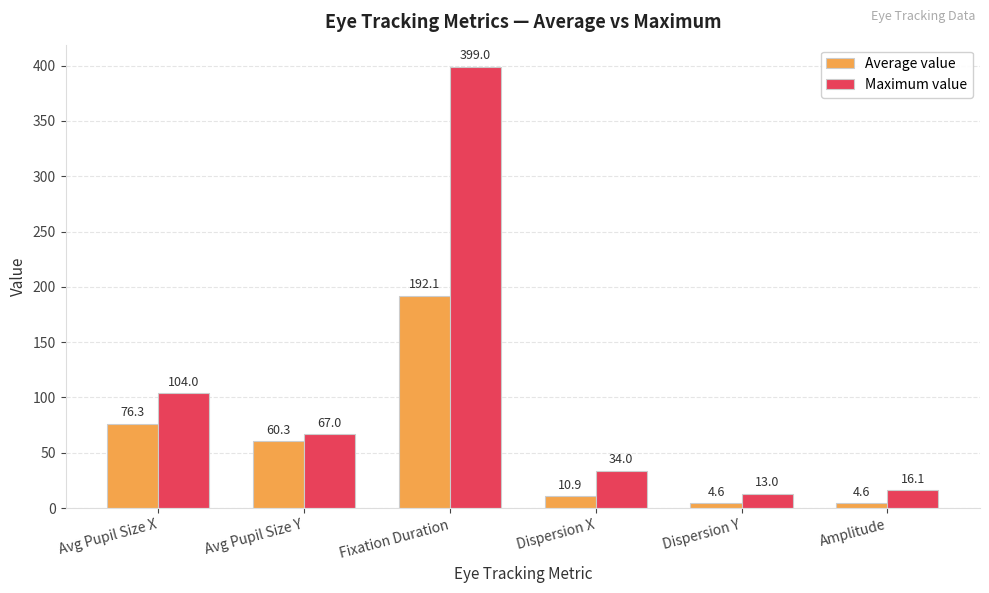

Reading left to right, what are all the values shown in this chart?

Average value: 76.3	60.3	192.1	10.9	4.6	4.6
Maximum value: 104.0	67.0	399.0	34.0	13.0	16.1